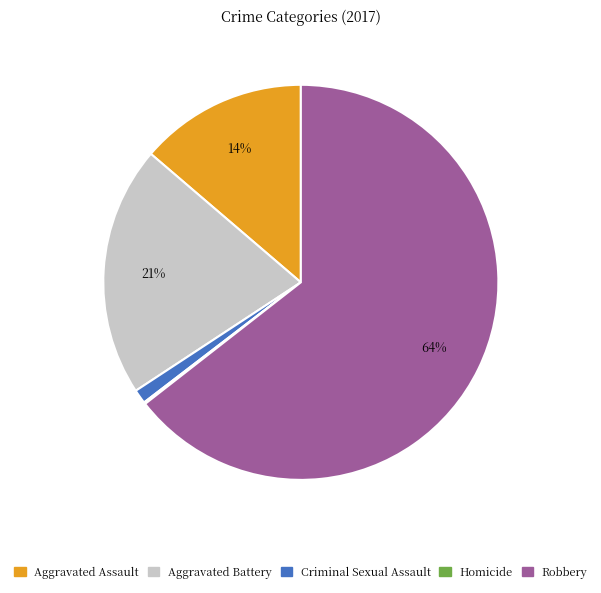

To the nearest percent, what portion does Robbery represent?

64%